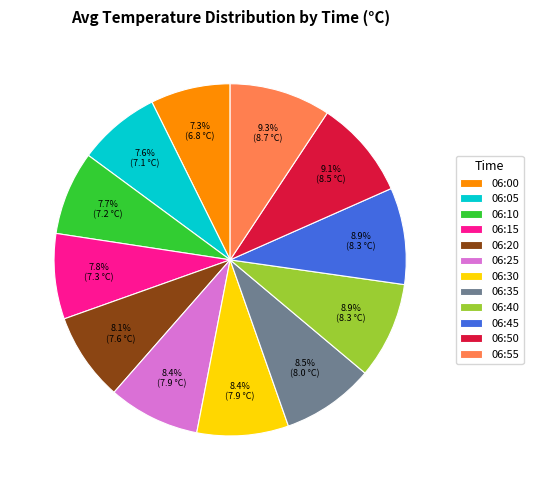

To the nearest percent, what is the difference between the largest and smallest slice percentages?

2%